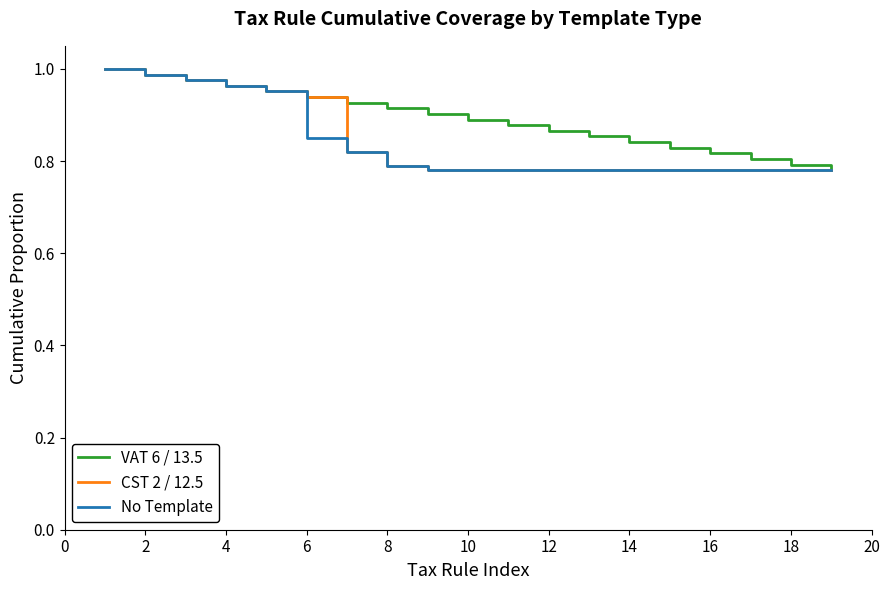

Which series has the largest total across all categories?

VAT 6 / 13.5